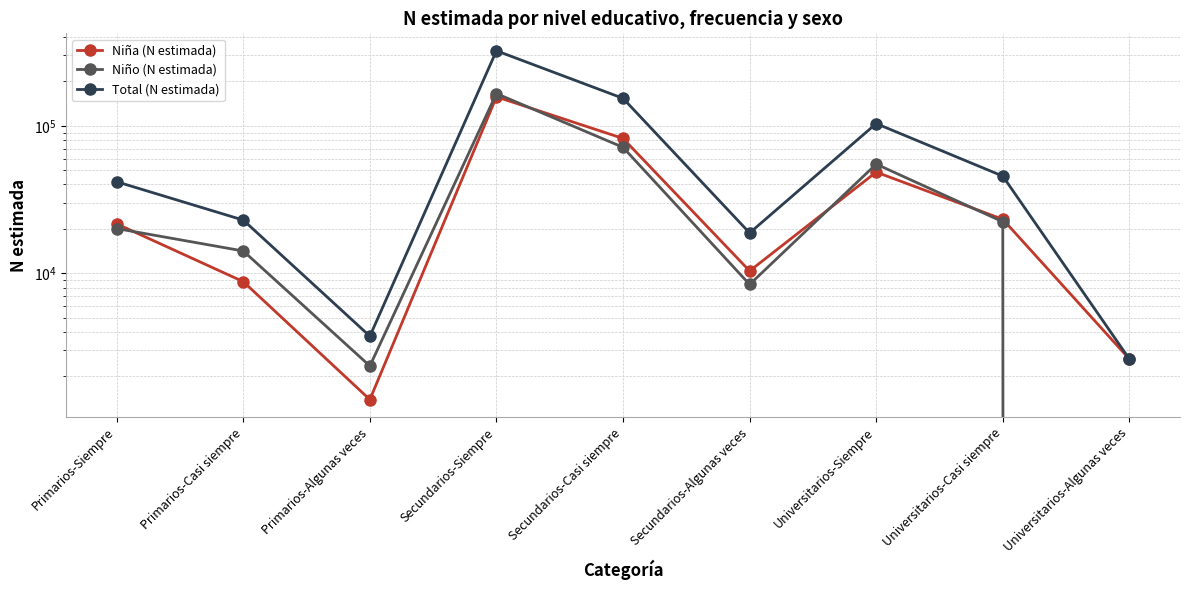

How many series are shown in this chart?

3